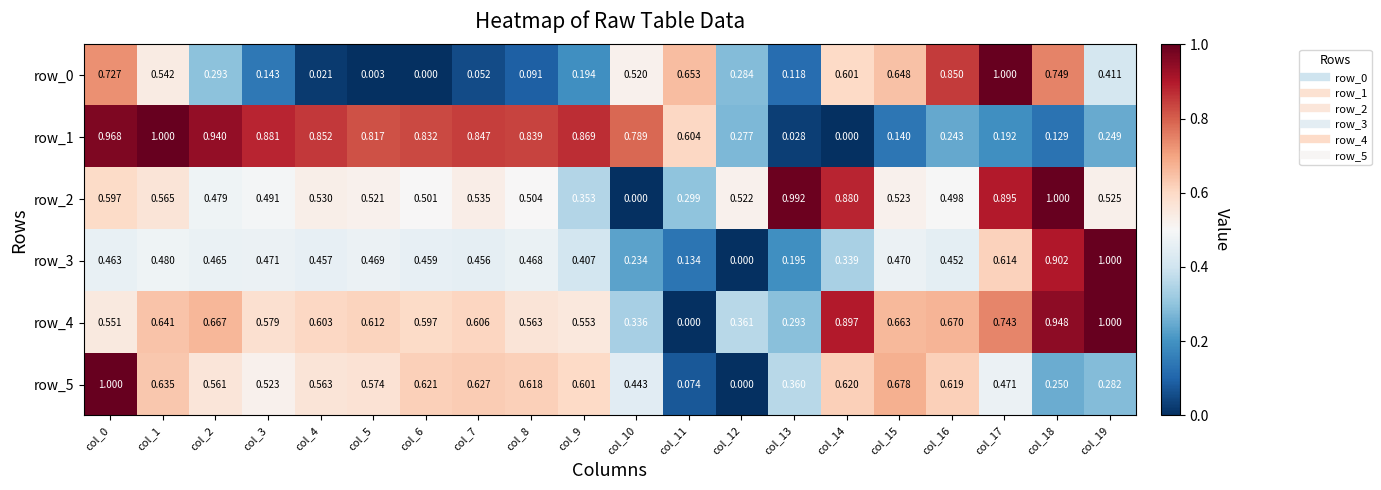

Is the value of row_3 at col_9 greater than the value of row_4 at col_10?

Yes